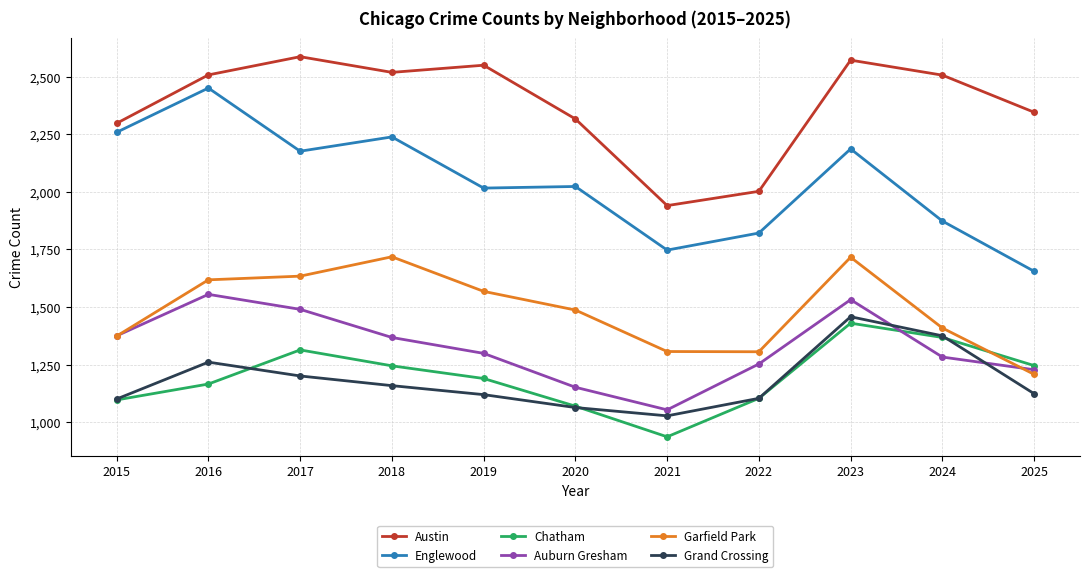

What is the difference between the Englewood values at 2016 and 2021?

703